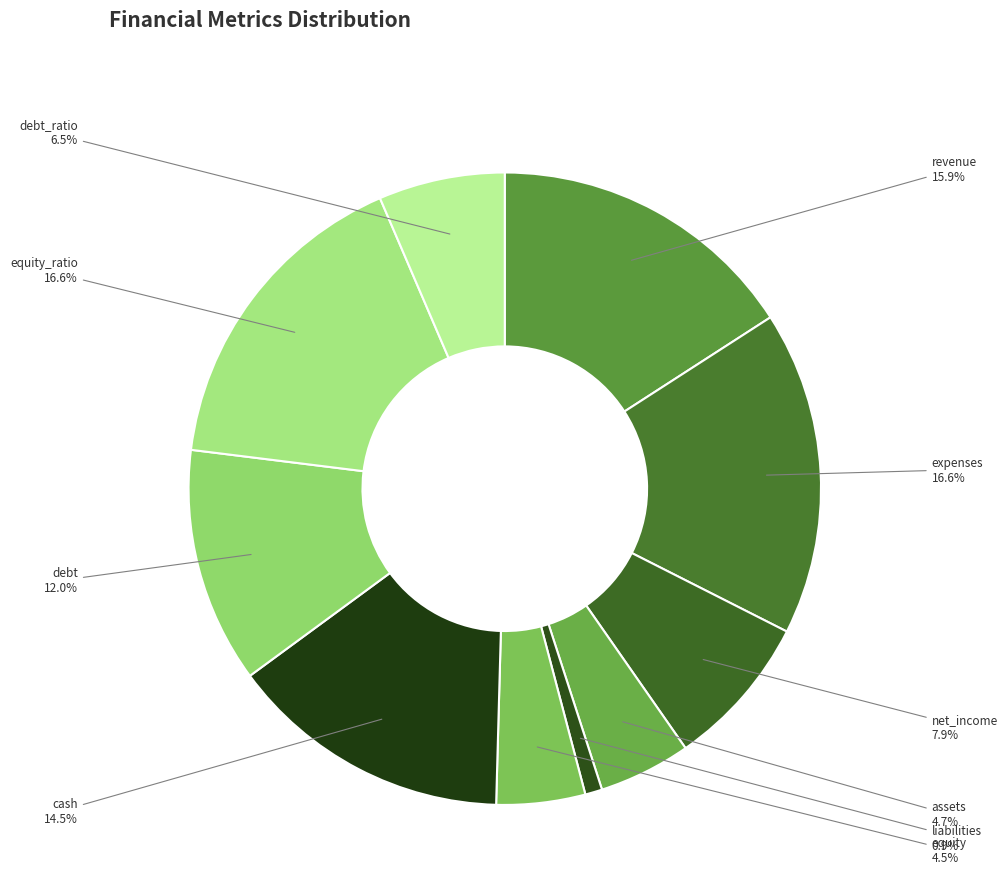

Which has a higher value, expenses or equity?

expenses